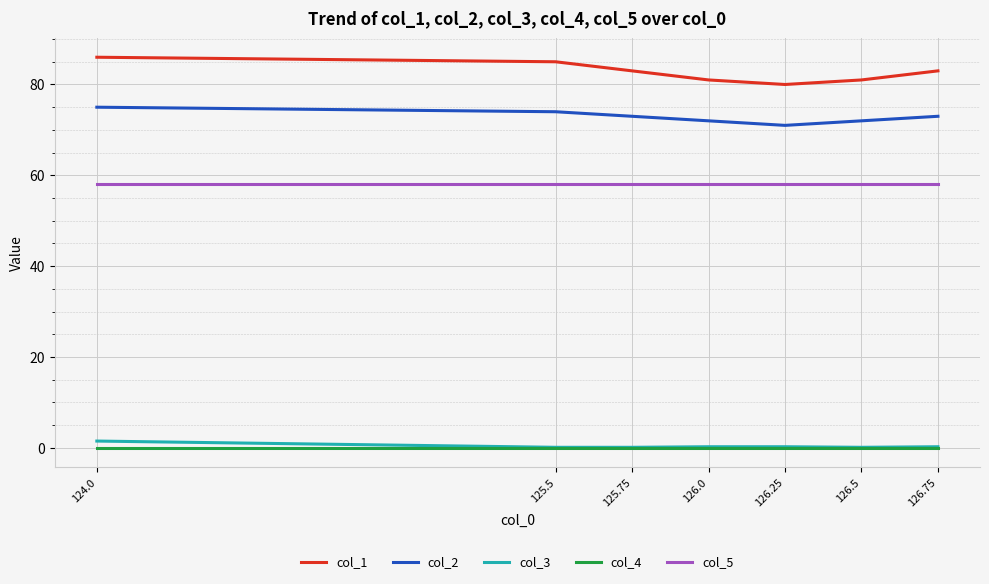

True or false: col_3 and col_1 cross at least once.

False